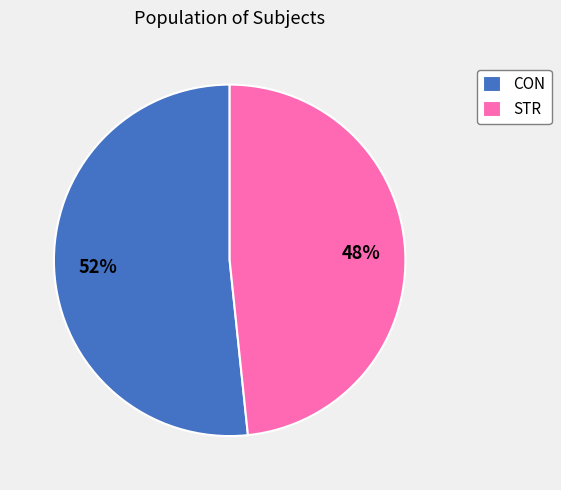

Which category accounts for the majority?

CON